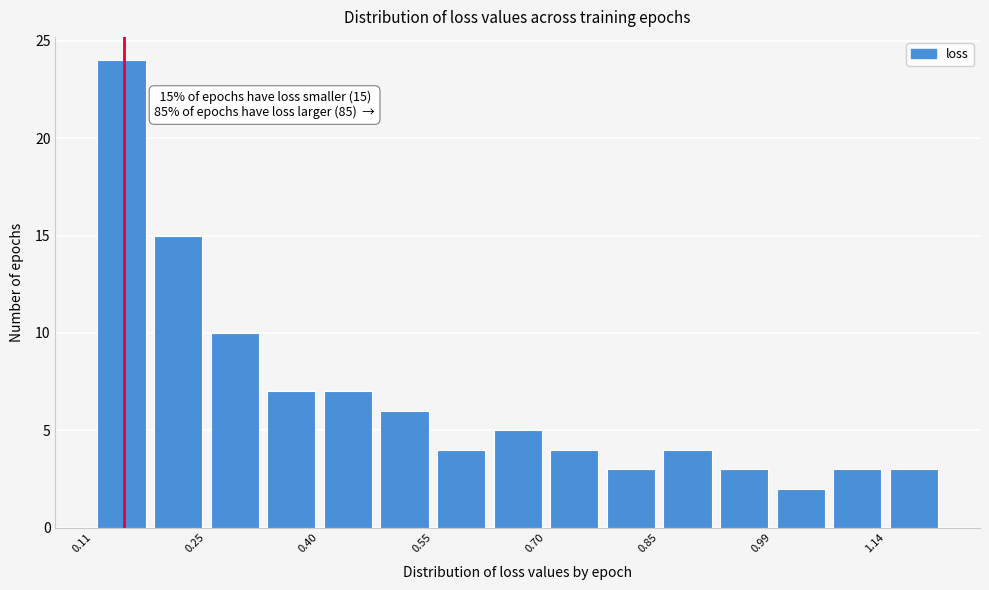

Around what value on the x-axis is the tallest bar? Give the approximate position of its centre, as read against the axis.

0.14